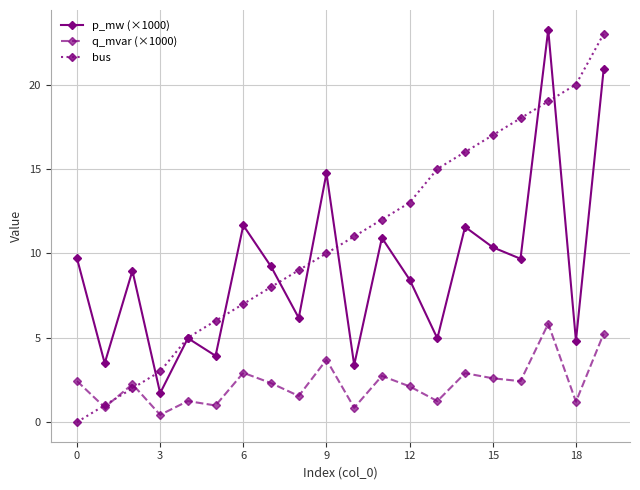

True or false: bus has more than 2 points higher than both neighbors.

False